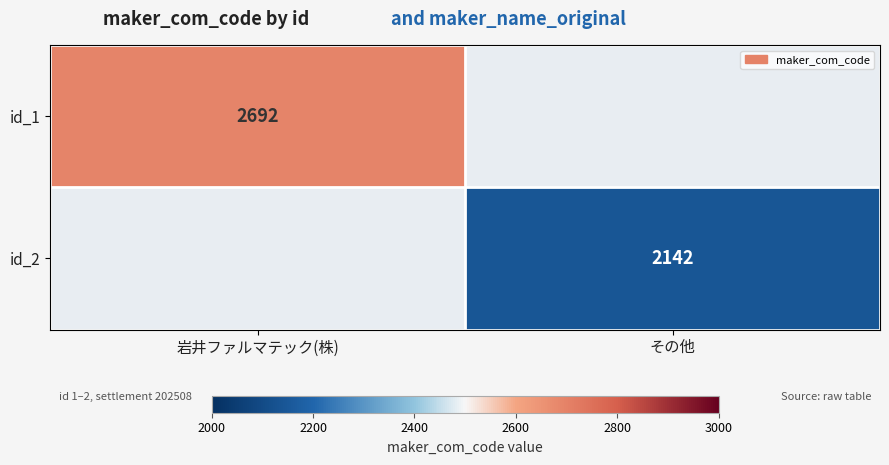

The id_1 series shows 568 at 岩井ファルマテック(株). True or false?

False